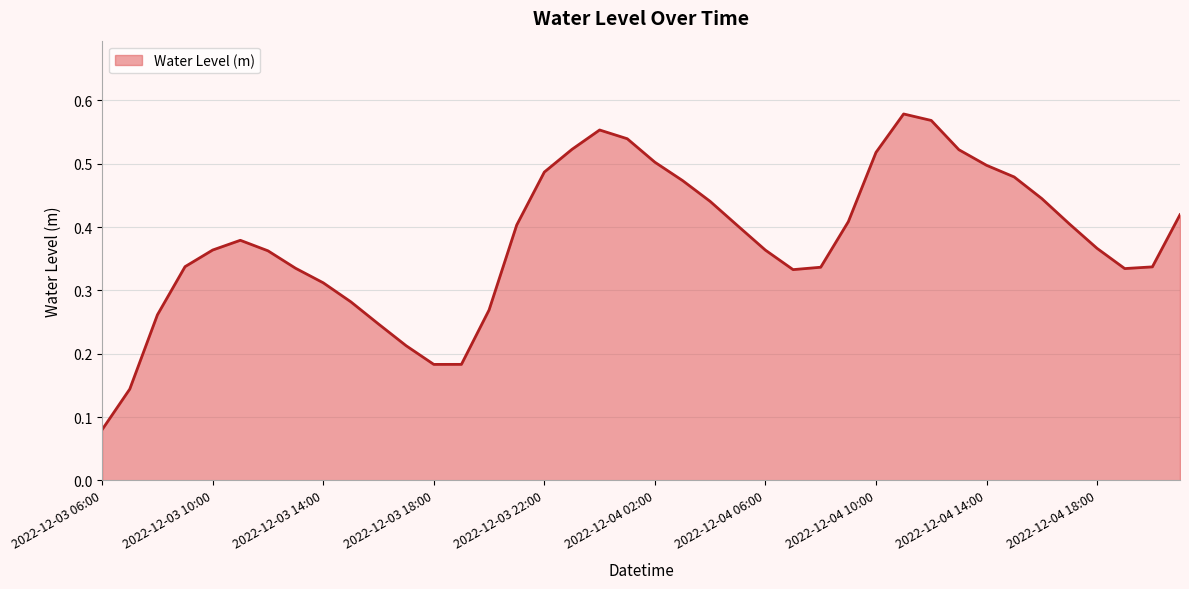

Does the chart display data point markers on the line(s)?

No